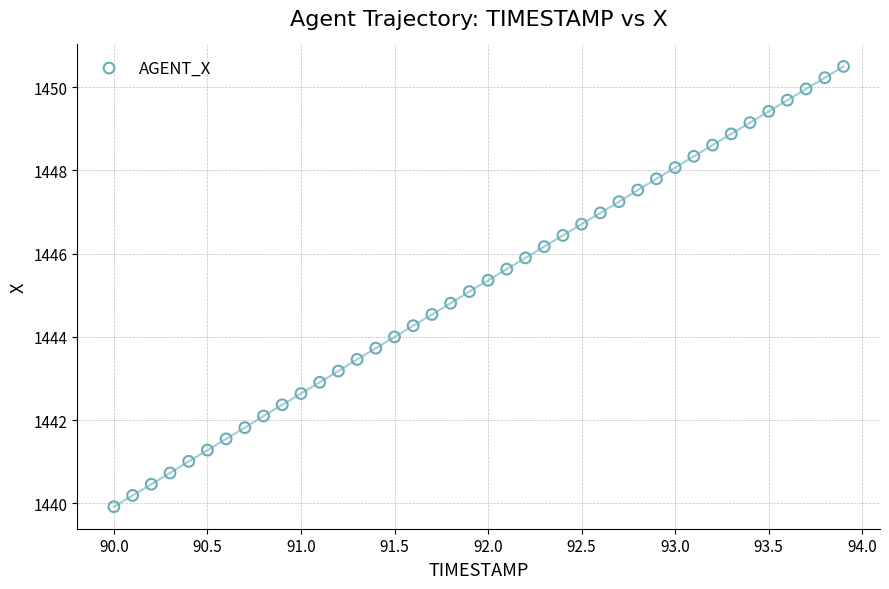

What is the range of Y values (max minus min)?

10.6